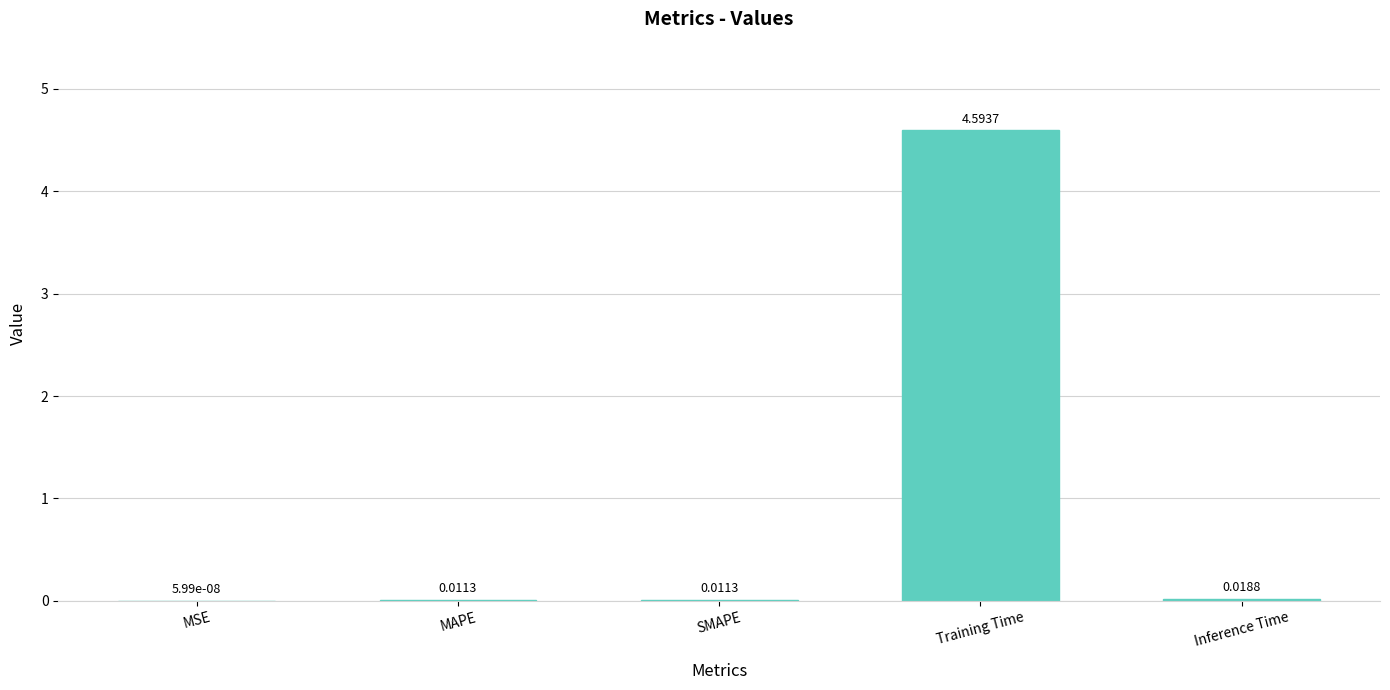

Where is the data nearest to the value 2?

Inference Time